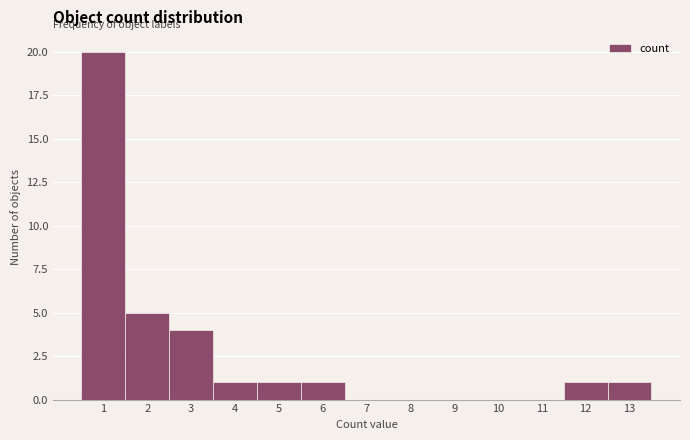

Reading left to right, list every bar in this chart as the range it spans on the x-axis followed by its height. The values are not printed on the chart, so give them approximately, as read against the axis.

0.5 to 1.5: 20
1.5 to 2.5: 5
2.5 to 3.5: 4
3.5 to 4.5: 1
4.5 to 5.5: 1
5.5 to 6.5: 1
6.5 to 7.5: 0
7.5 to 8.5: 0
8.5 to 9.5: 0
9.5 to 10.5: 0
10.5 to 11.5: 0
11.5 to 12.5: 1
12.5 to 13.5: 1